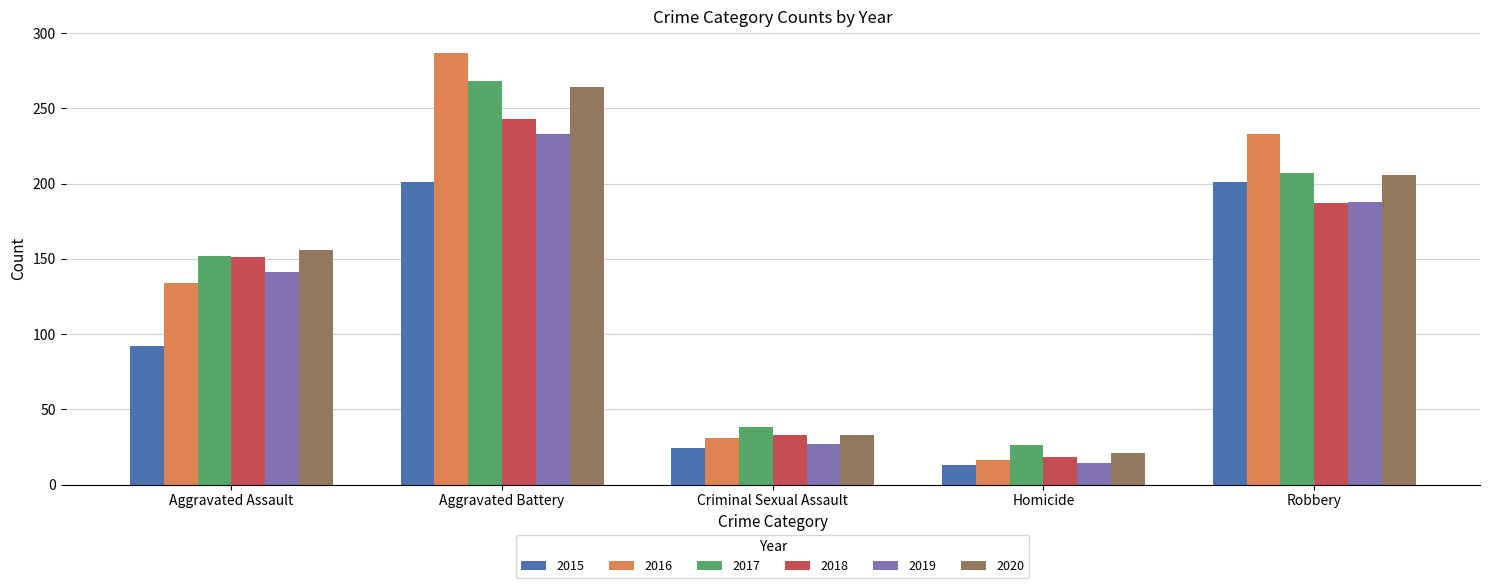

What is the value of the 2017 bar at the 2nd from the left?

268